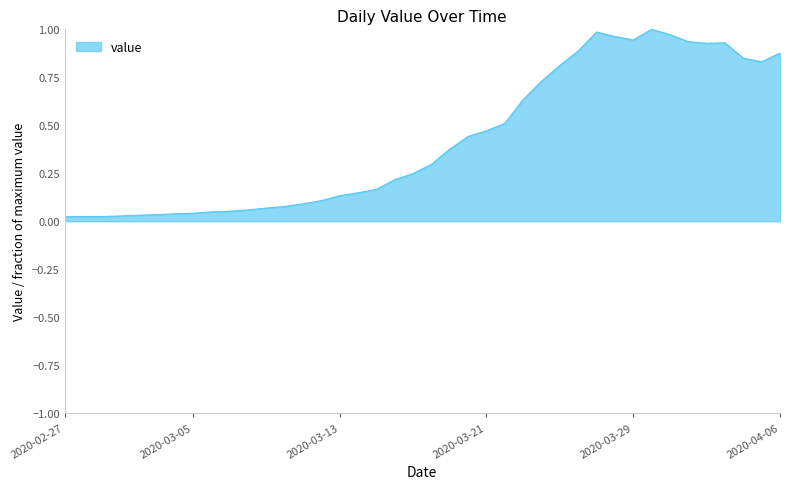

Reading left to right, transcribe all the data shown in this chart.

2020-02-27=0.0	2020-02-28=0.0	2020-02-29=0.0	2020-03-01=0.0	2020-03-02=0.0	2020-03-03=0.0	2020-03-04=0.0	2020-03-05=0.0	2020-03-06=0.0	2020-03-07=0.1	2020-03-08=0.1	2020-03-09=0.1	2020-03-10=0.1	2020-03-11=0.1	2020-03-12=0.1	2020-03-13=0.1	2020-03-14=0.1	2020-03-15=0.2	2020-03-16=0.2	2020-03-17=0.2	2020-03-18=0.3	2020-03-19=0.4	2020-03-20=0.4	2020-03-21=0.5	2020-03-22=0.5	2020-03-23=0.6	2020-03-24=0.7	2020-03-25=0.8	2020-03-26=0.9	2020-03-27=1.0	2020-03-28=1.0	2020-03-29=0.9	2020-03-30=1.0	2020-03-31=1.0	2020-04-01=0.9	2020-04-02=0.9	2020-04-03=0.9	2020-04-04=0.8	2020-04-05=0.8	2020-04-06=0.9